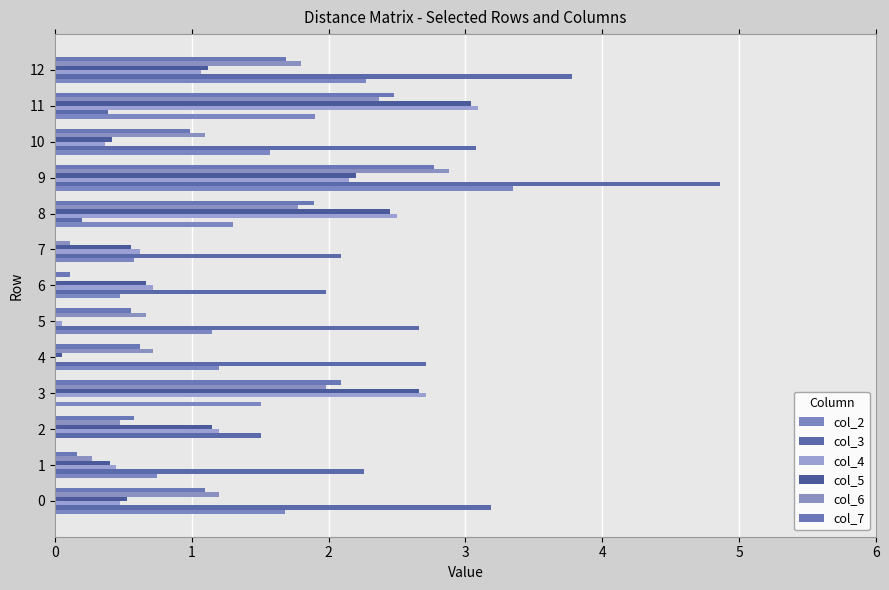

How many data points in col_4 are above 0?

12